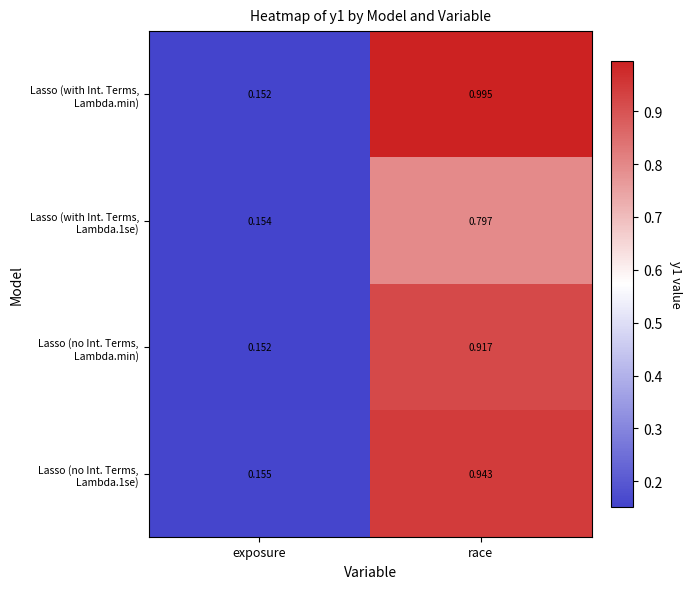

Which label corresponds to the smallest value in the chart?

exposure